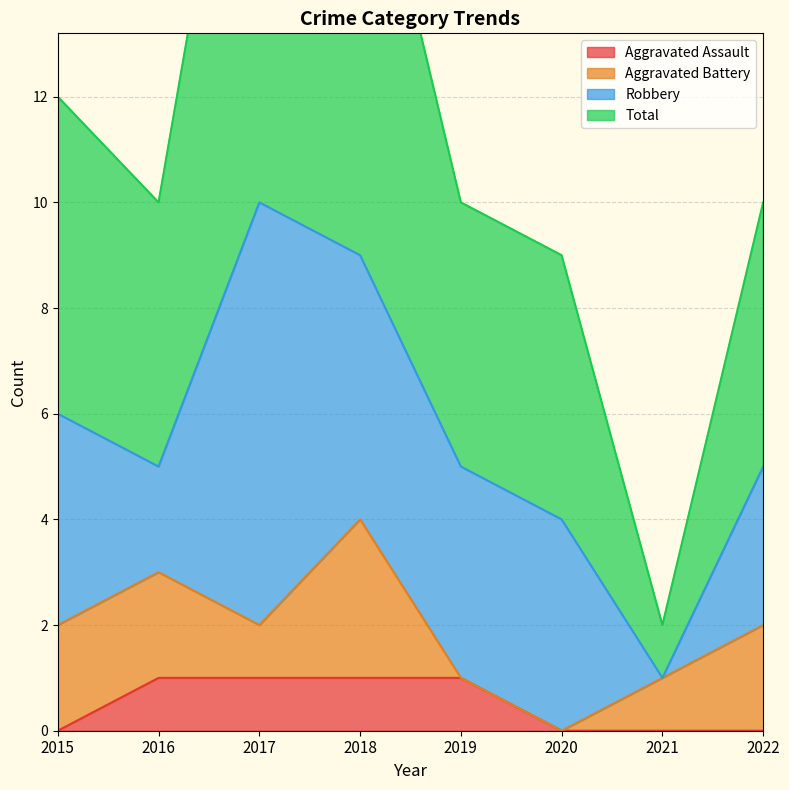

Is it true that Aggravated Assault equals 0 at 2015?

True